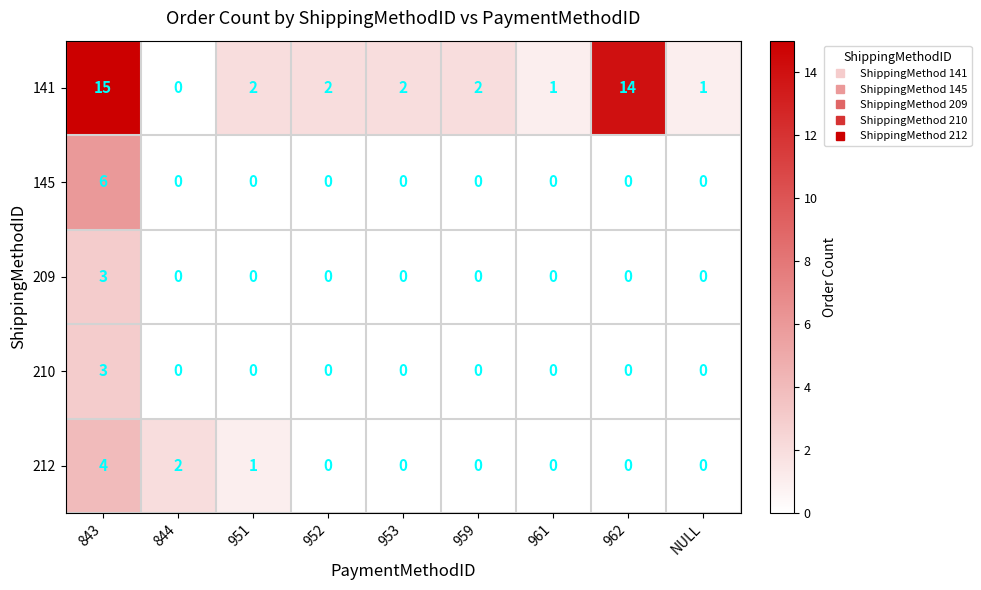

True or false: 145 has a value of 0 at NULL.

True